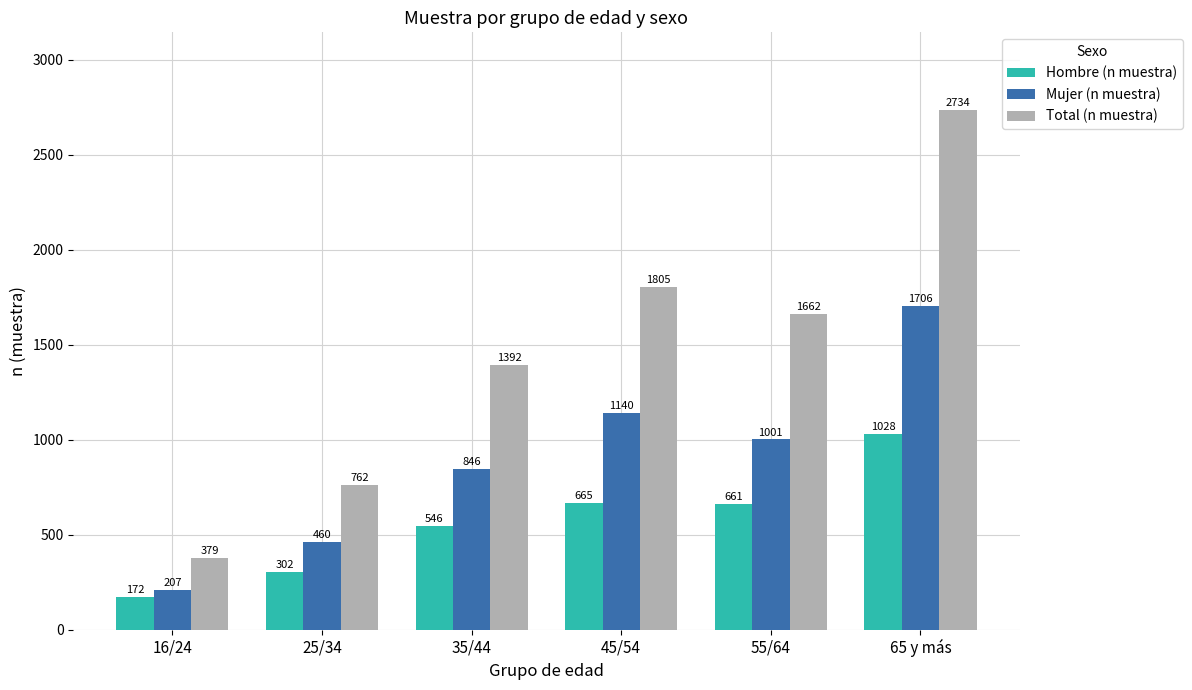

Which series changed the most between 45/54 and 55/64?

Total (n muestra)